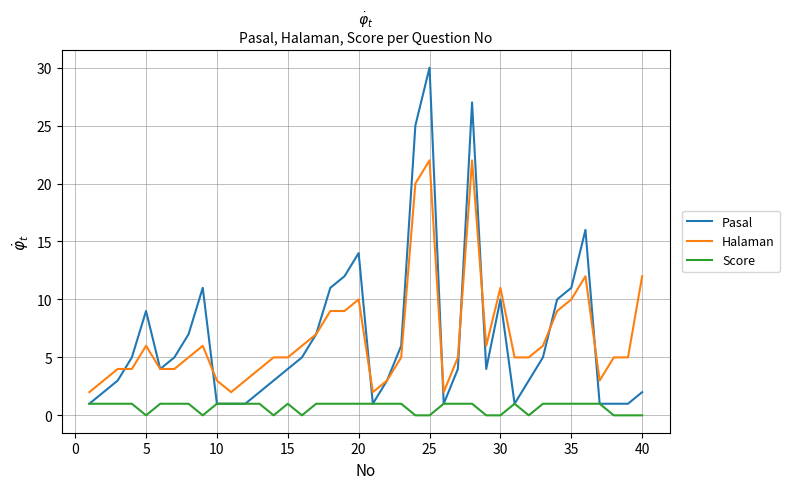

True or false: Score and Halaman intersect in this chart.

False